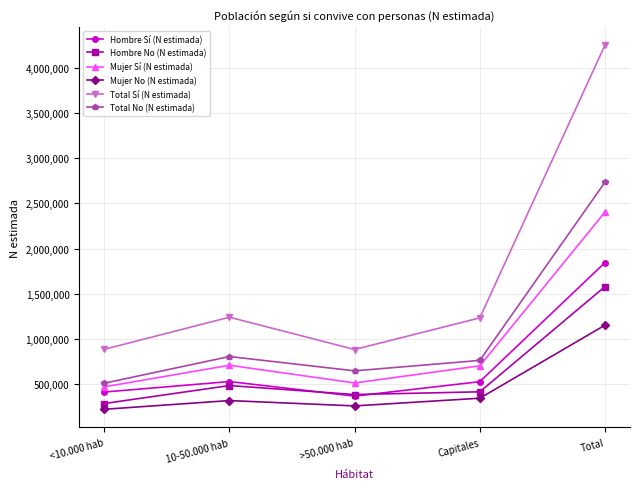

Which series has the largest total across all categories?

Total Sí (N estimada)